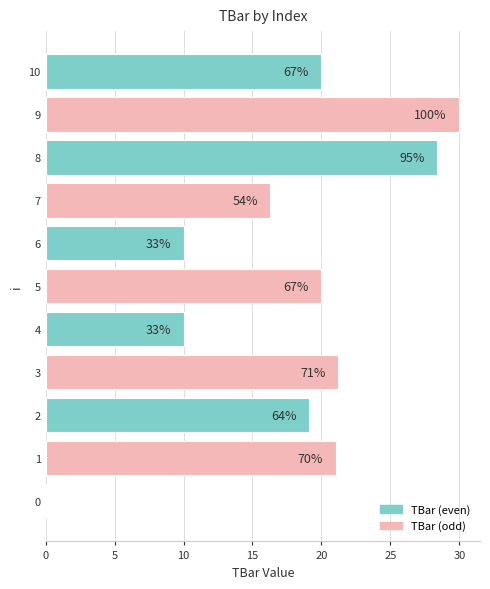

Are the bars horizontal?

Yes